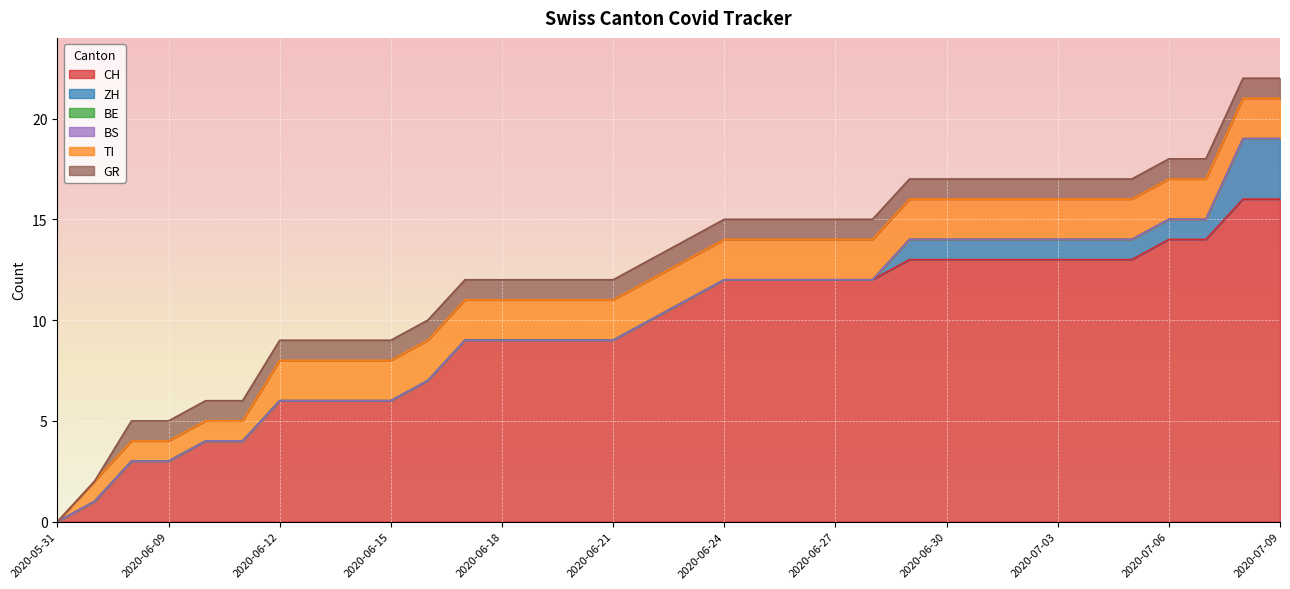

The GR series shows 1 at 2020-06-20. True or false?

True